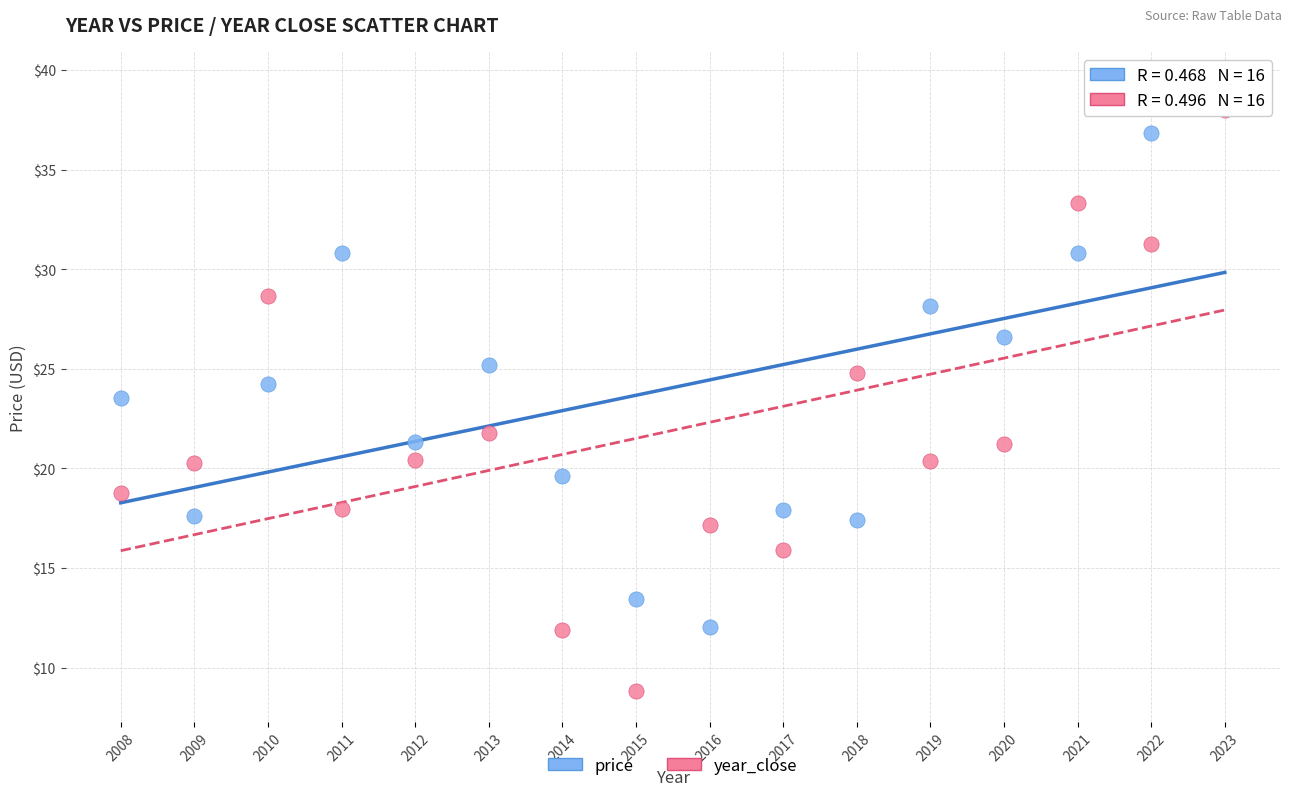

In the year_close series, what Y value is closest to 23?

21.8